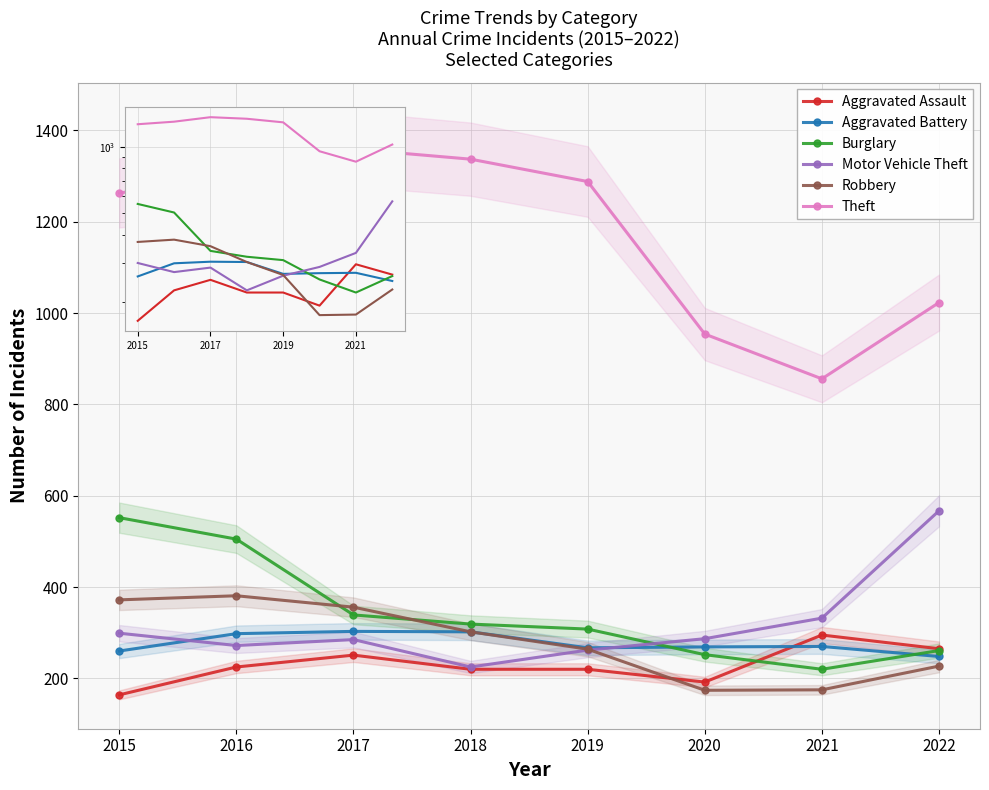

What is the total value across all series at 2015?

2910